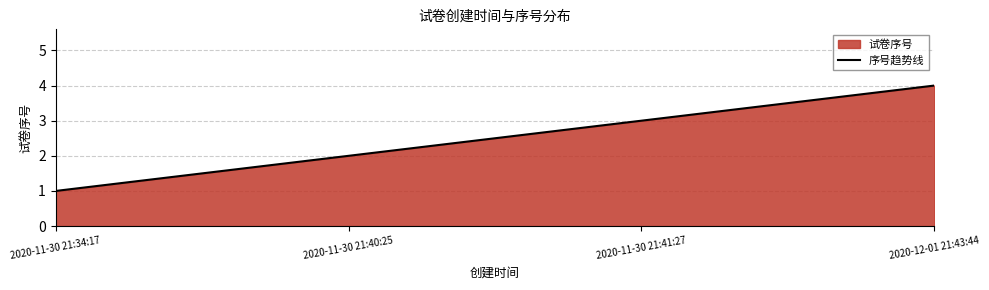

What is the change in value from 2020-11-30 21:41:27 to 2020-12-01 21:43:44?

+1